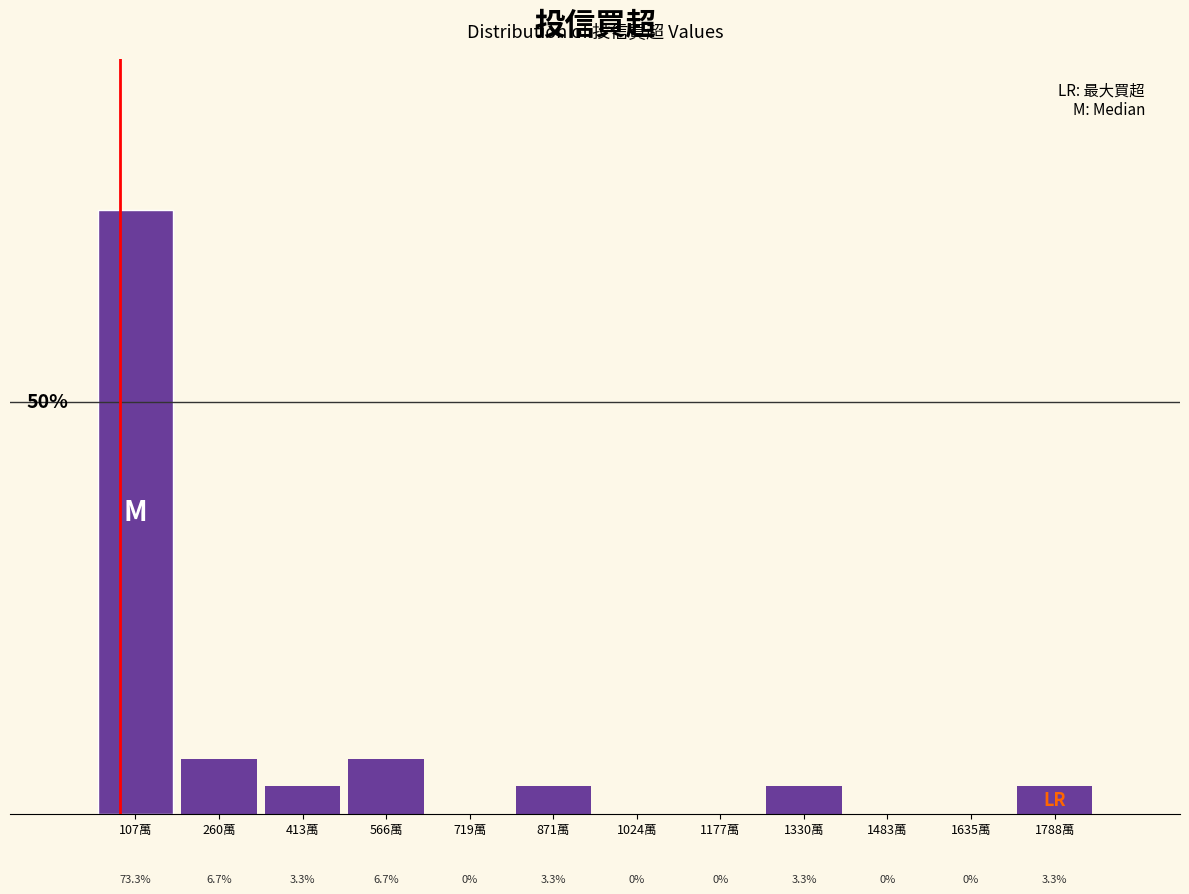

At which label does the data first exceed 3?

107萬